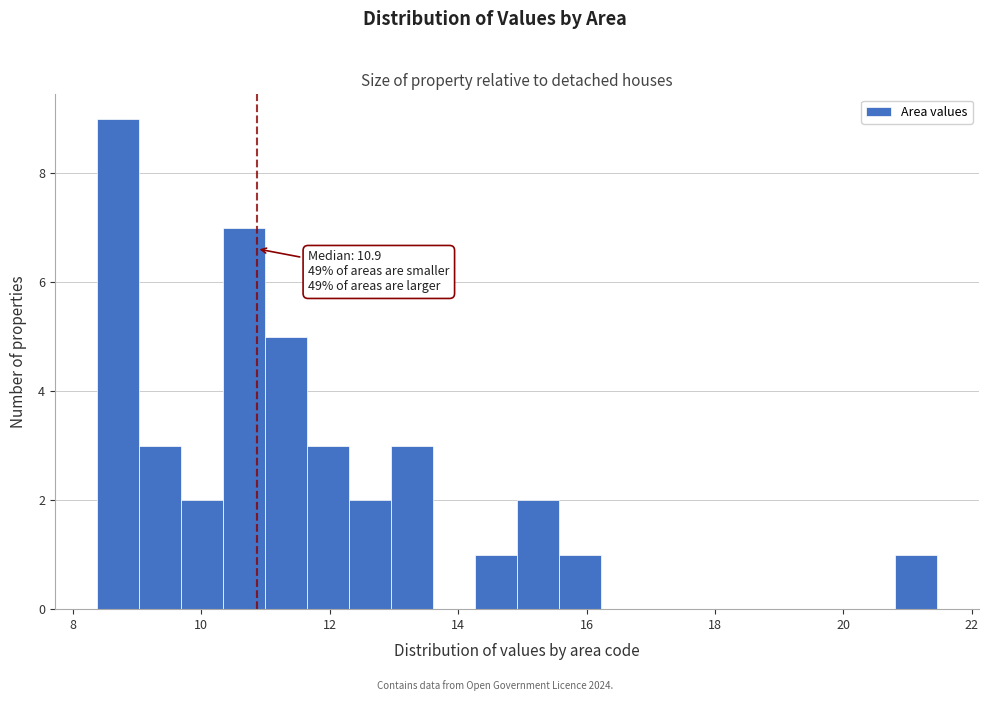

Read against the x-axis, roughly where is the centre of the tallest bar?

8.8